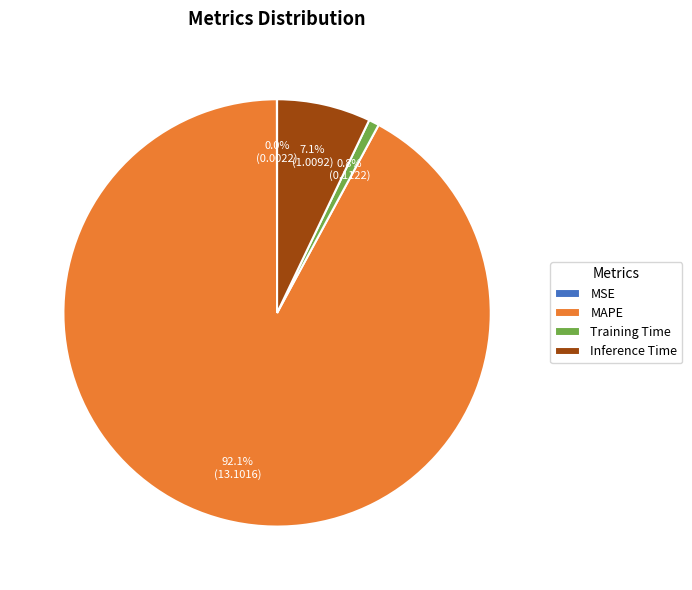

Which category has the biggest portion of the pie?

MAPE